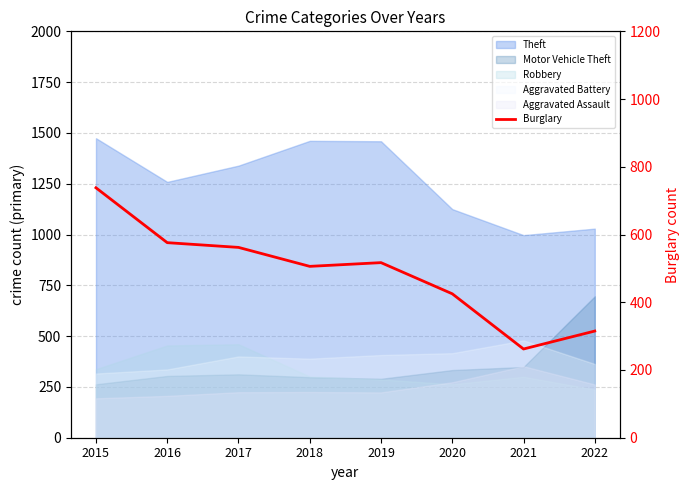

What is the value of the 1st point from the left?

738